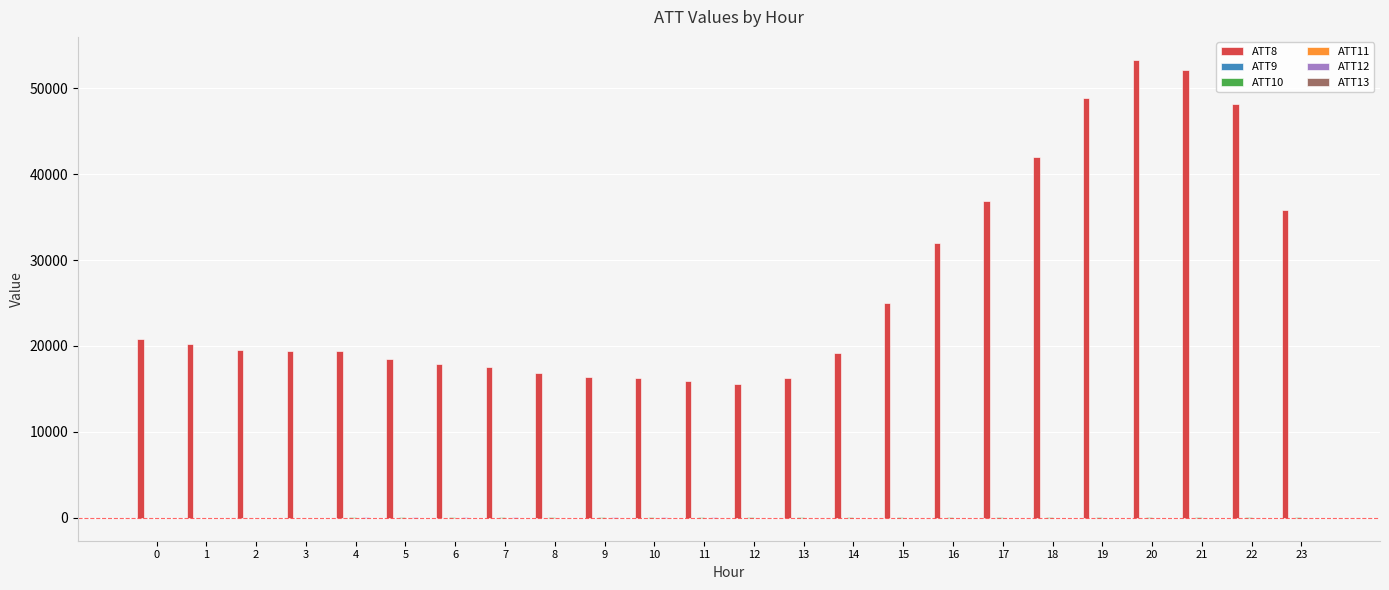

At which category does the chart reach its peak across all series?

20